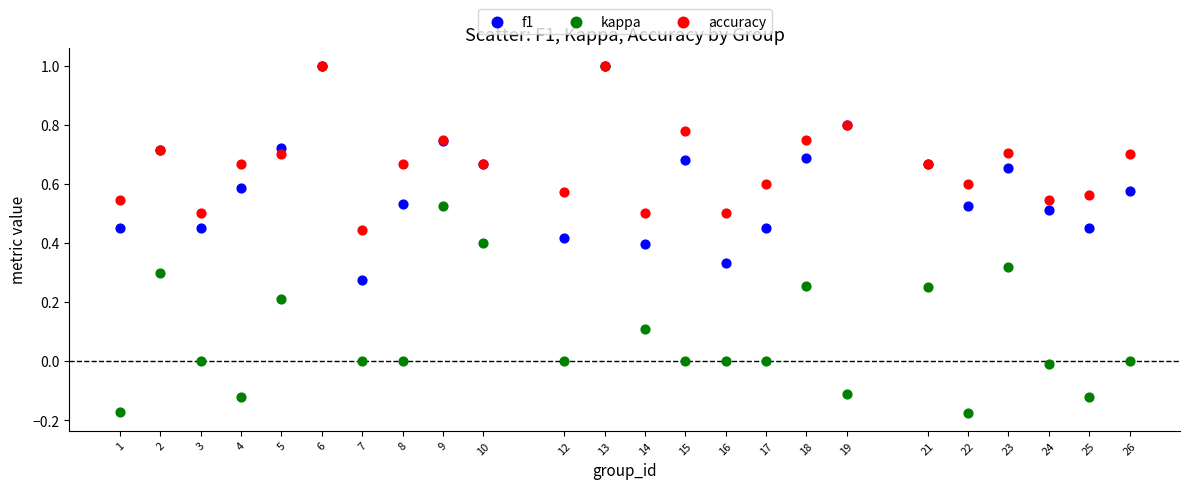

What are all the series names shown in the legend?

f1, kappa, accuracy